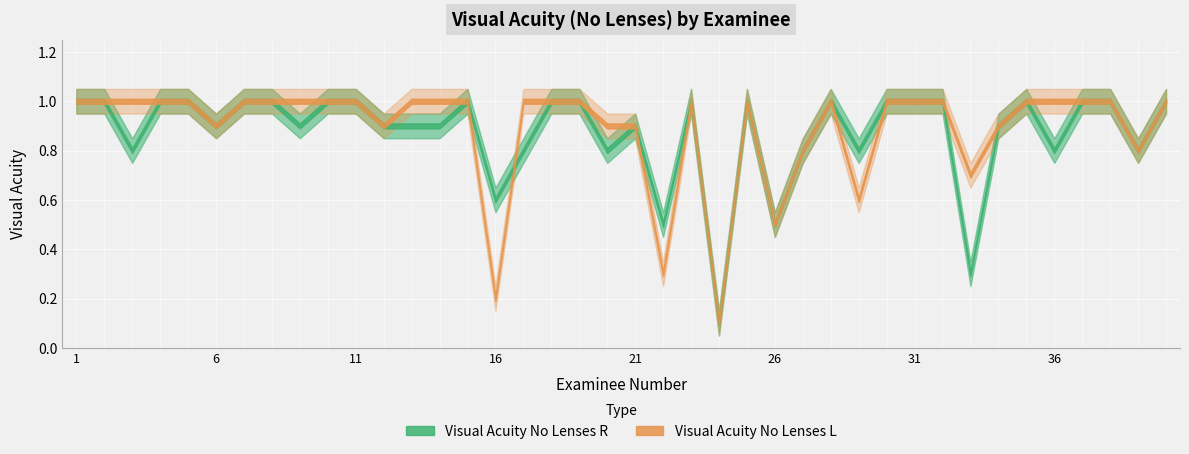

Which category has the lowest value in the Visual Acuity No Lenses L series?

24